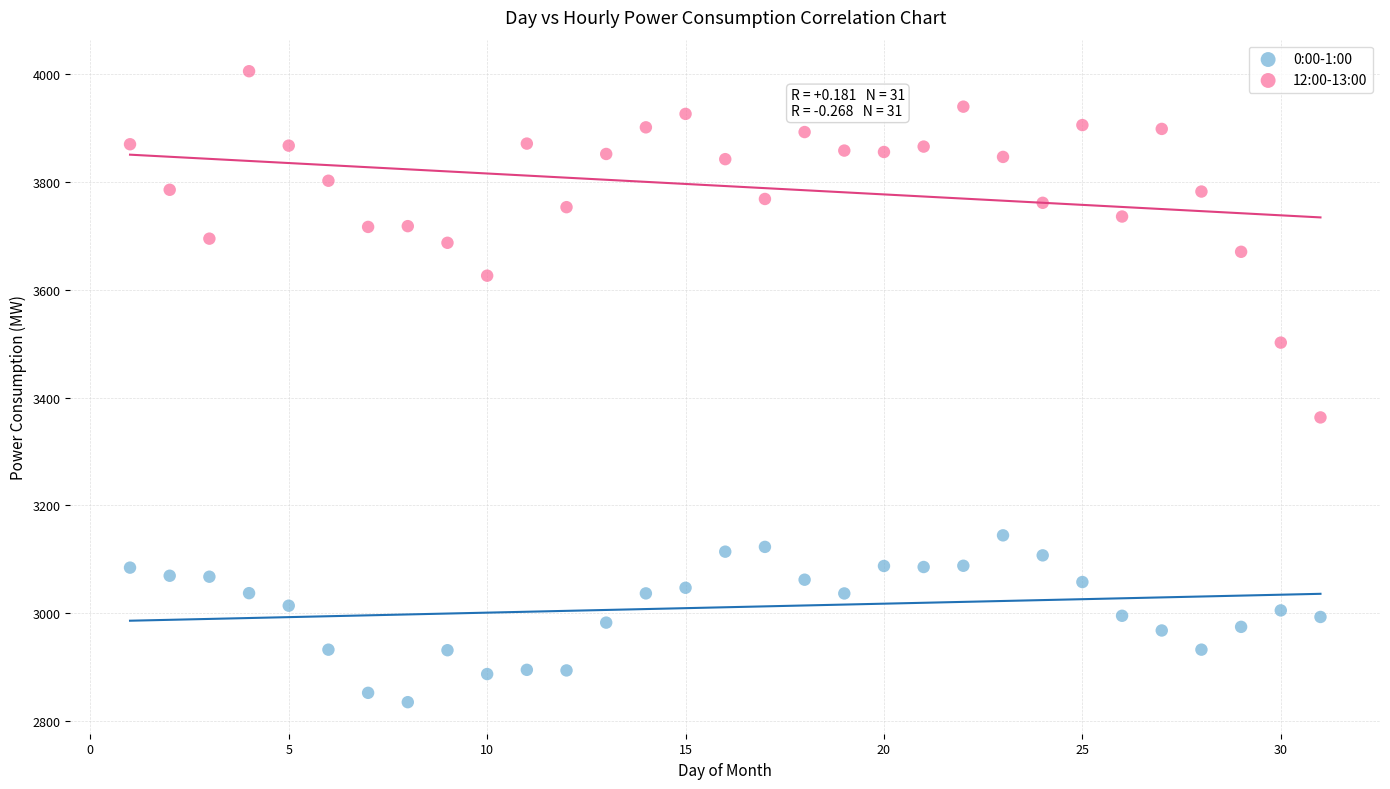

What is the X range (max minus min) for the scatter plot?

30.0